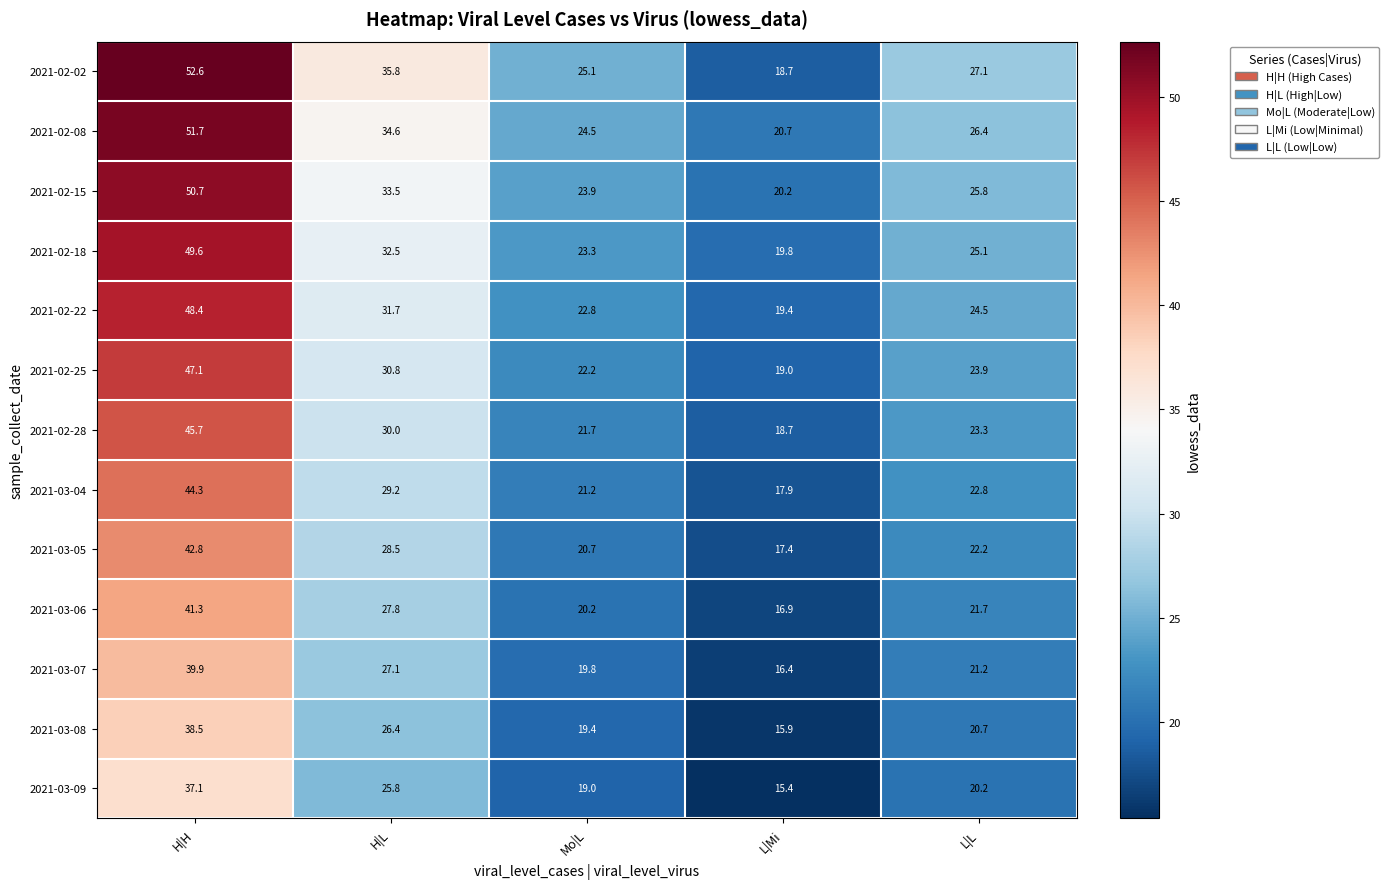

List the series in order of their peak value, highest first.

2021-02-02, 2021-02-08, 2021-02-15, 2021-02-18, 2021-02-22, 2021-02-25, 2021-02-28, 2021-03-04, 2021-03-05, 2021-03-06, 2021-03-07, 2021-03-08, 2021-03-09